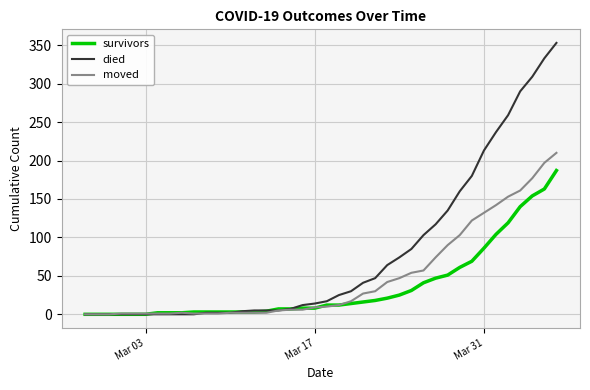

Rank the series by their average value, from lowest to highest.

survivors, moved, died